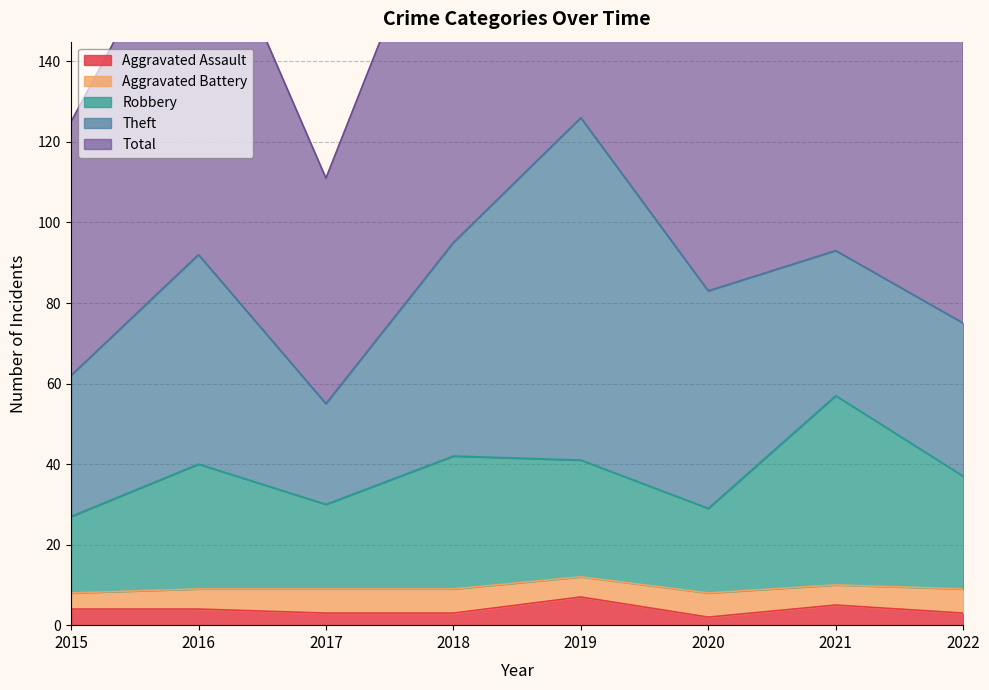

True or false: Aggravated Assault has a value of 3 at 2022.

True